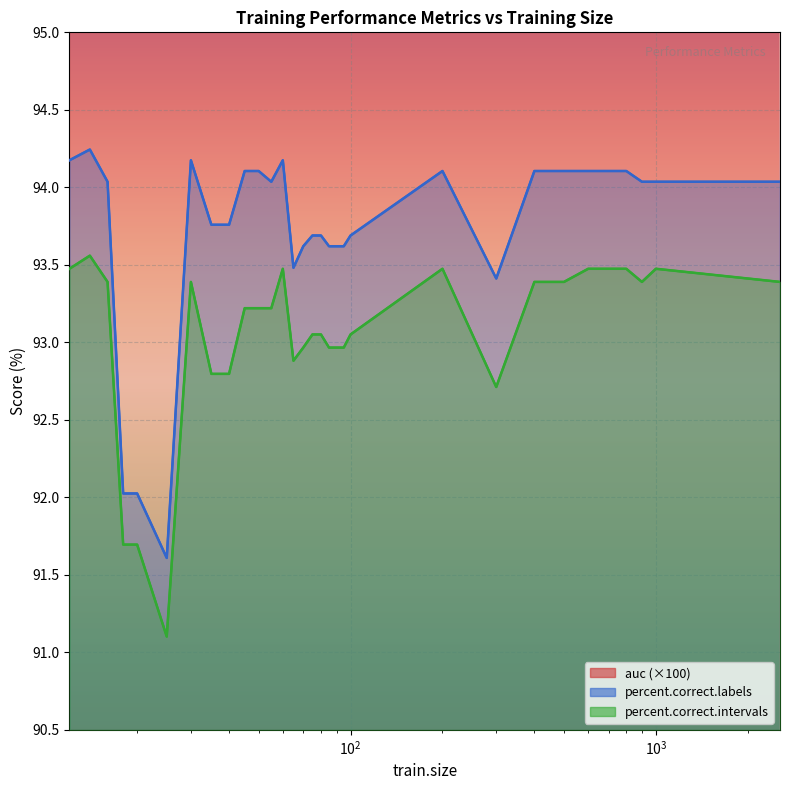

What is the difference between the maximum and minimum values in the percent.correct.labels series?

2.6